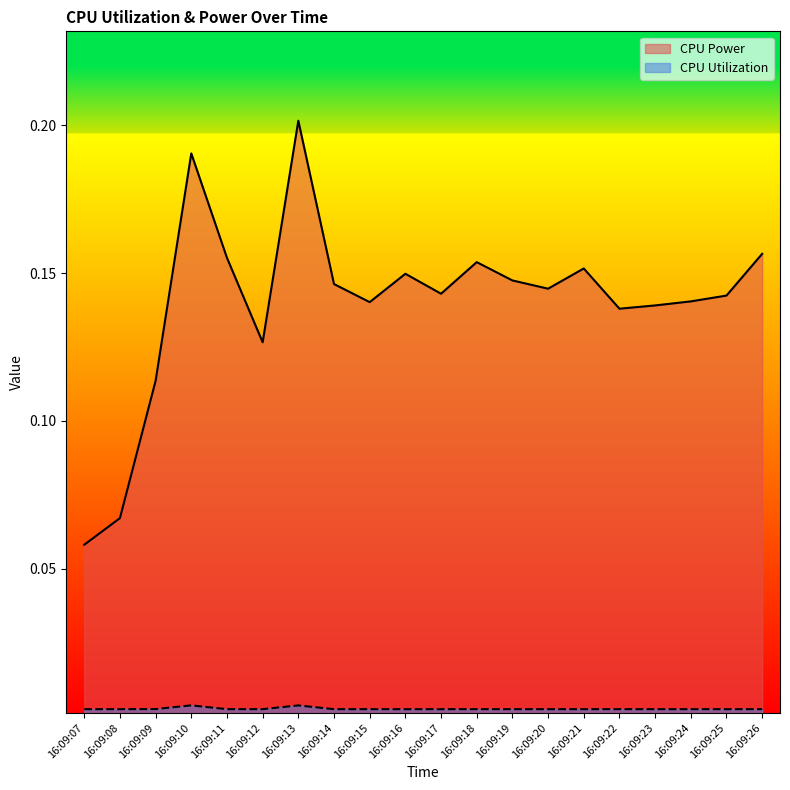

What are all the series names shown in the legend?

CPU Power, CPU Utilization